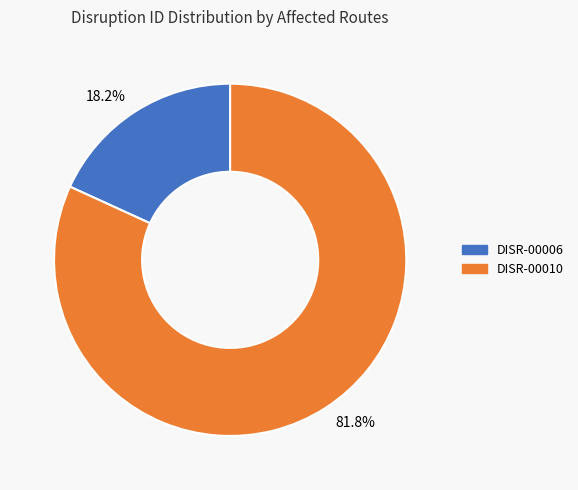

How many segments does this pie chart have?

2